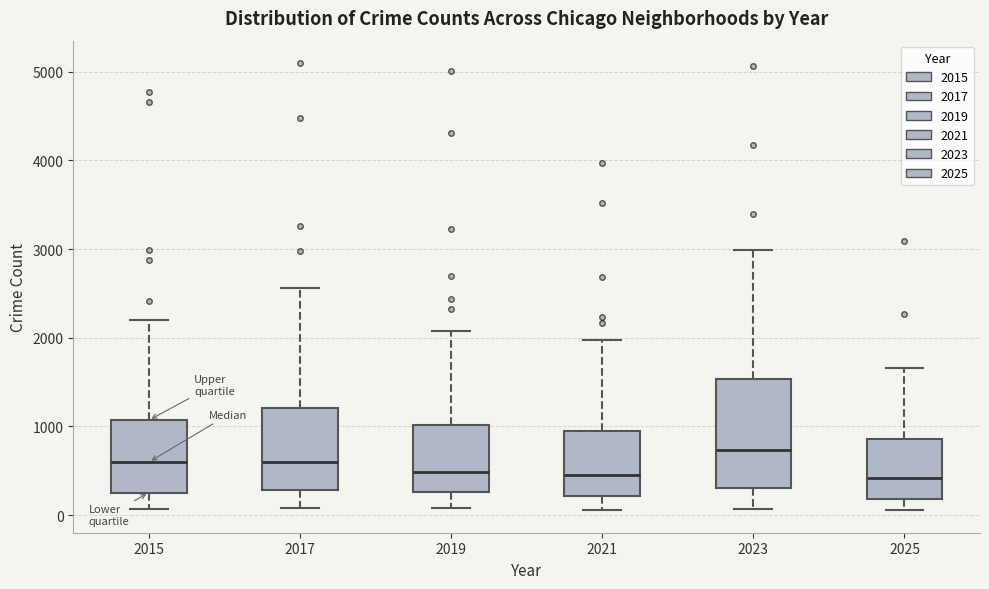

Which box is the tallest, from its lower edge to its upper edge?

2023